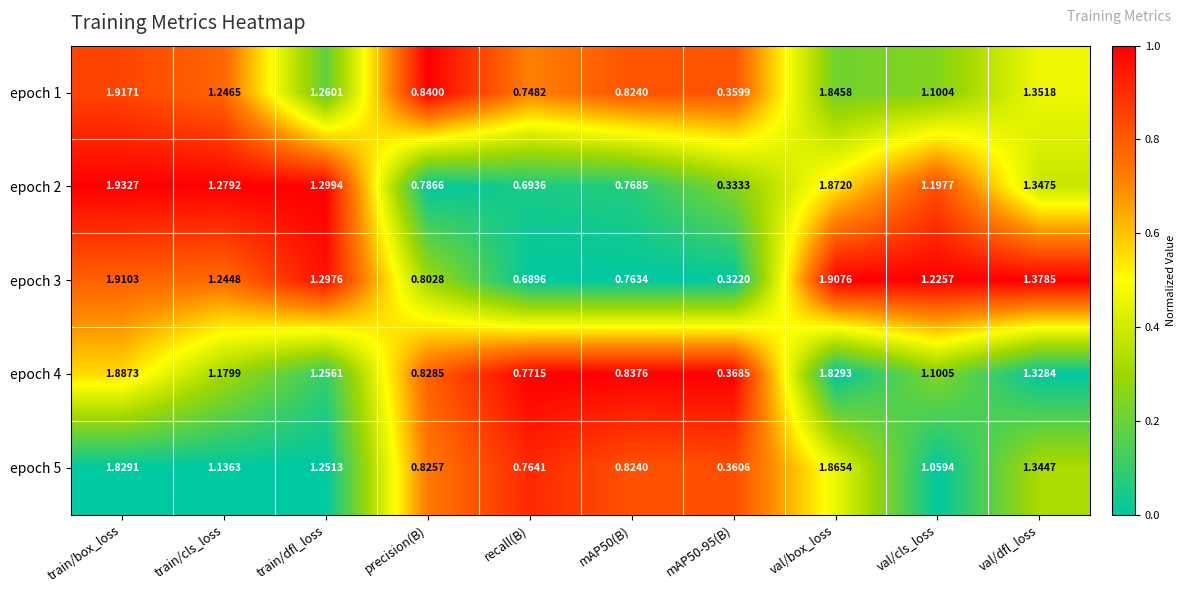

Which category has the highest value across all series?

train/box_loss